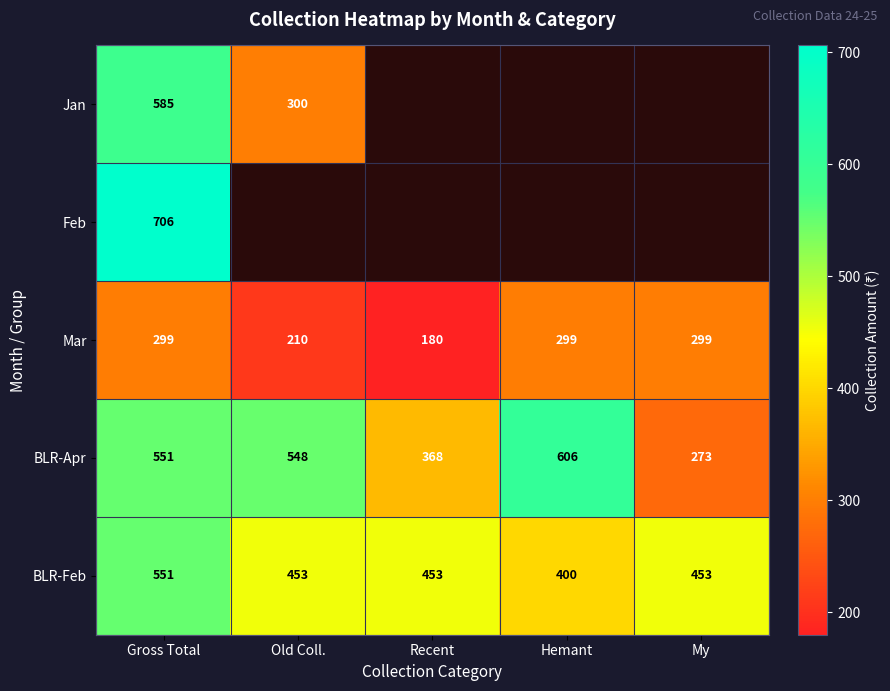

Which label corresponds to the smallest value in the chart?

Recent